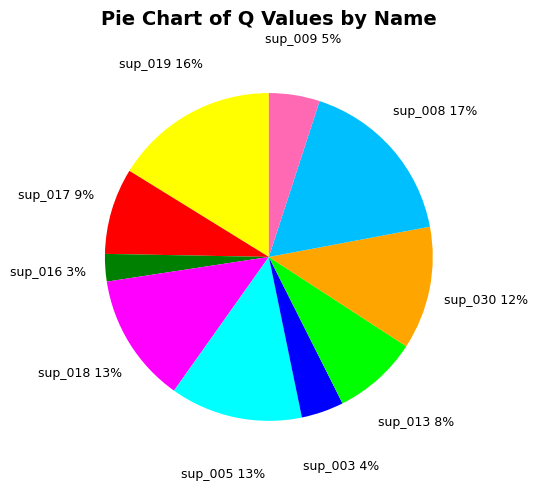

Count the number of slices in the pie.

10